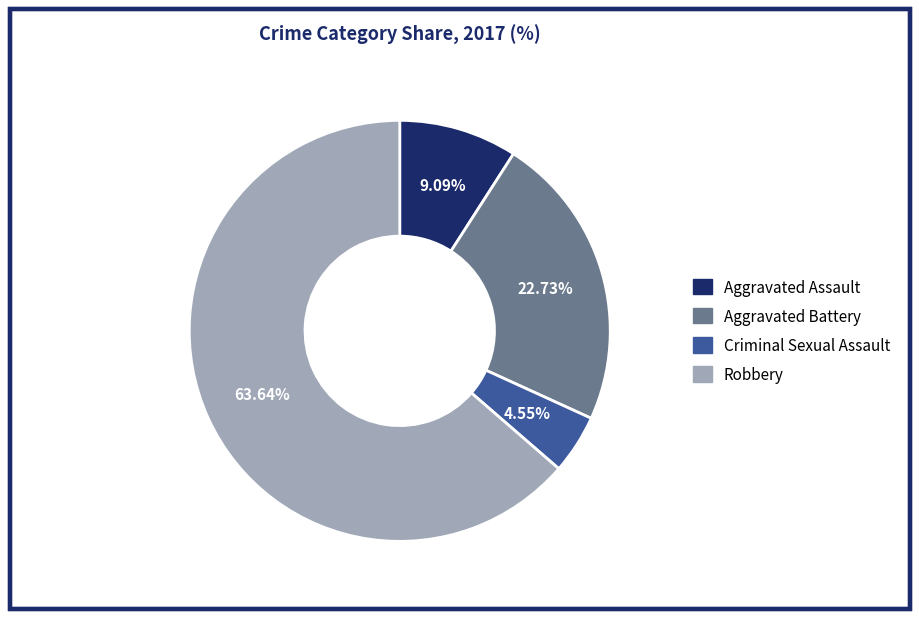

To the nearest percent, what portion does Robbery represent?

64%